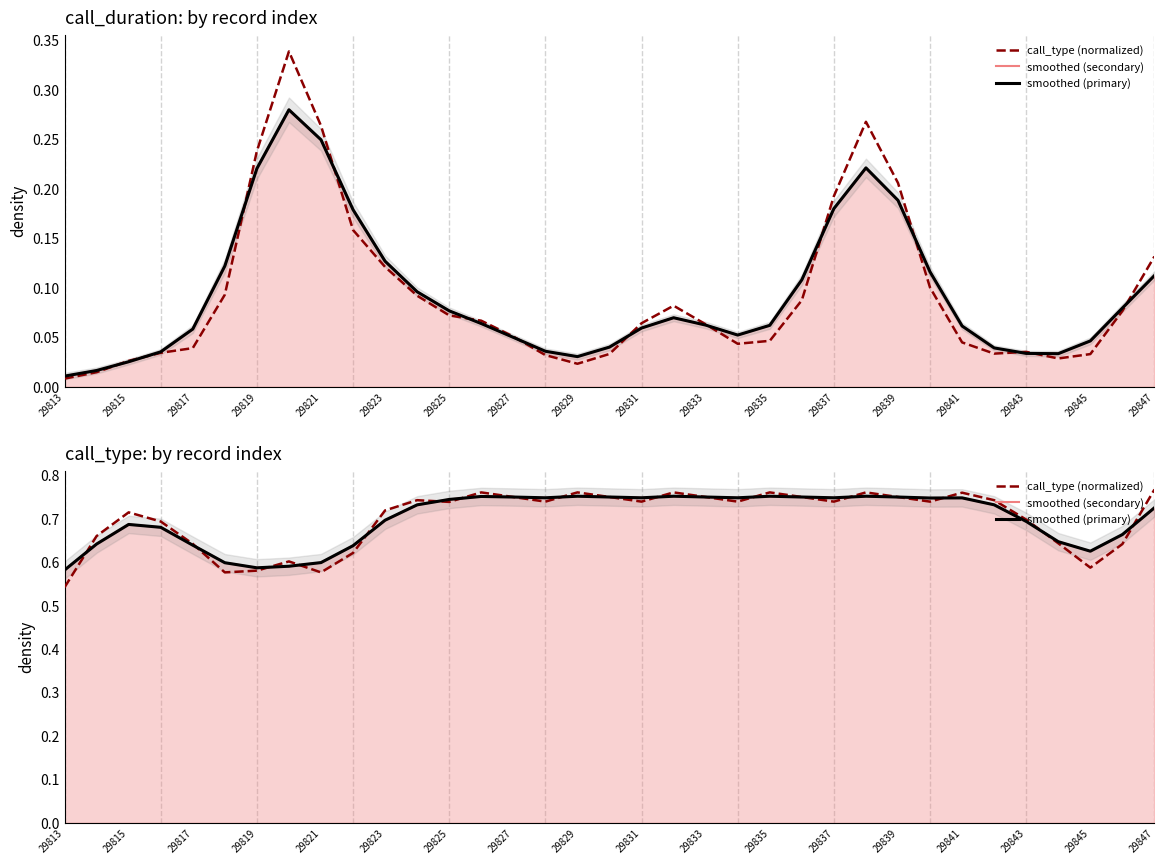

Which label corresponds to the smallest value in the chart?

29813